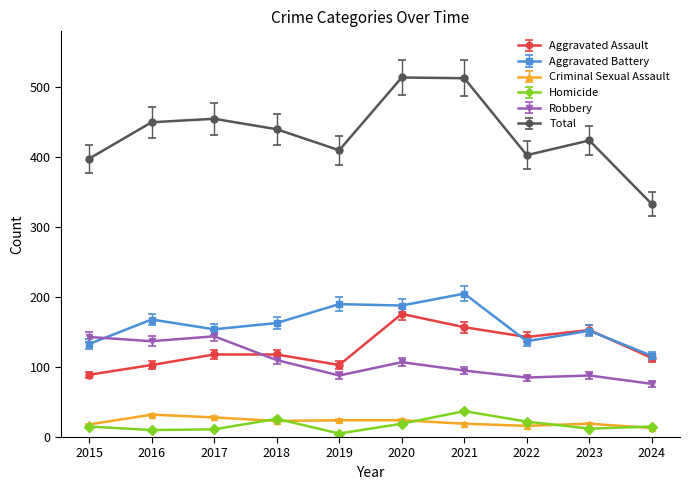

What is the total value across all series at 2017?

910